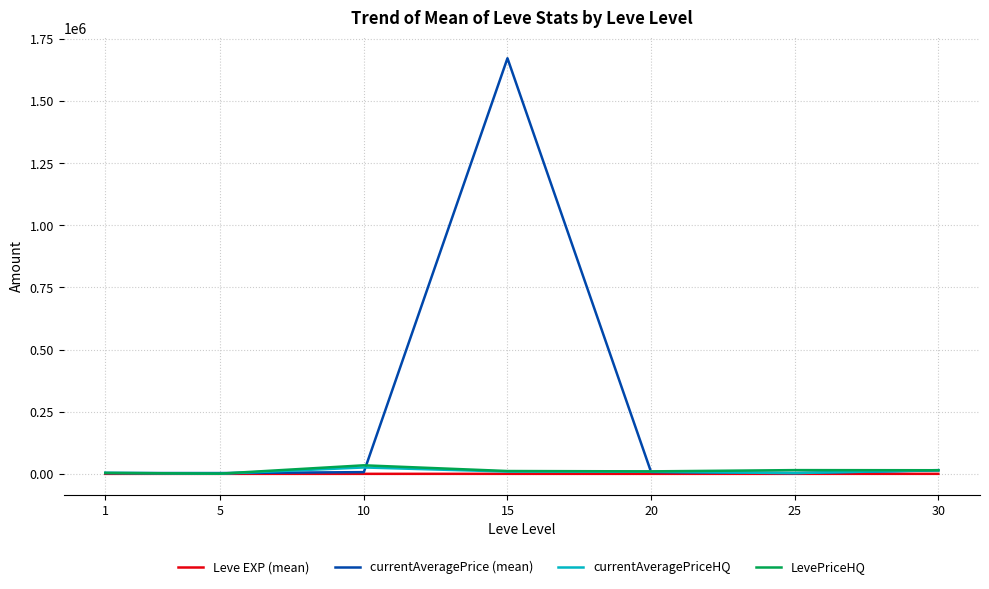

At which label does Leve EXP (mean) first exceed 22?

15